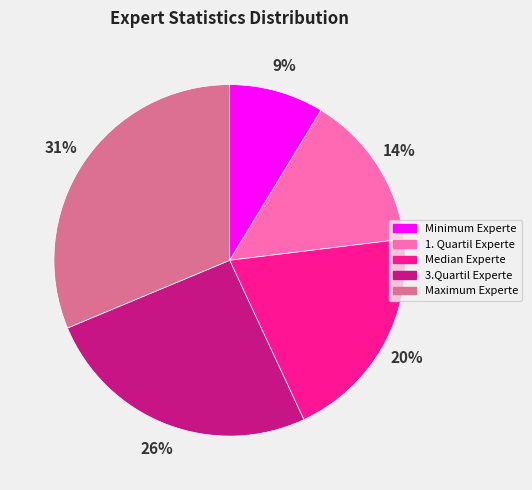

Does Maximum Experte account for over 50% of the chart?

No